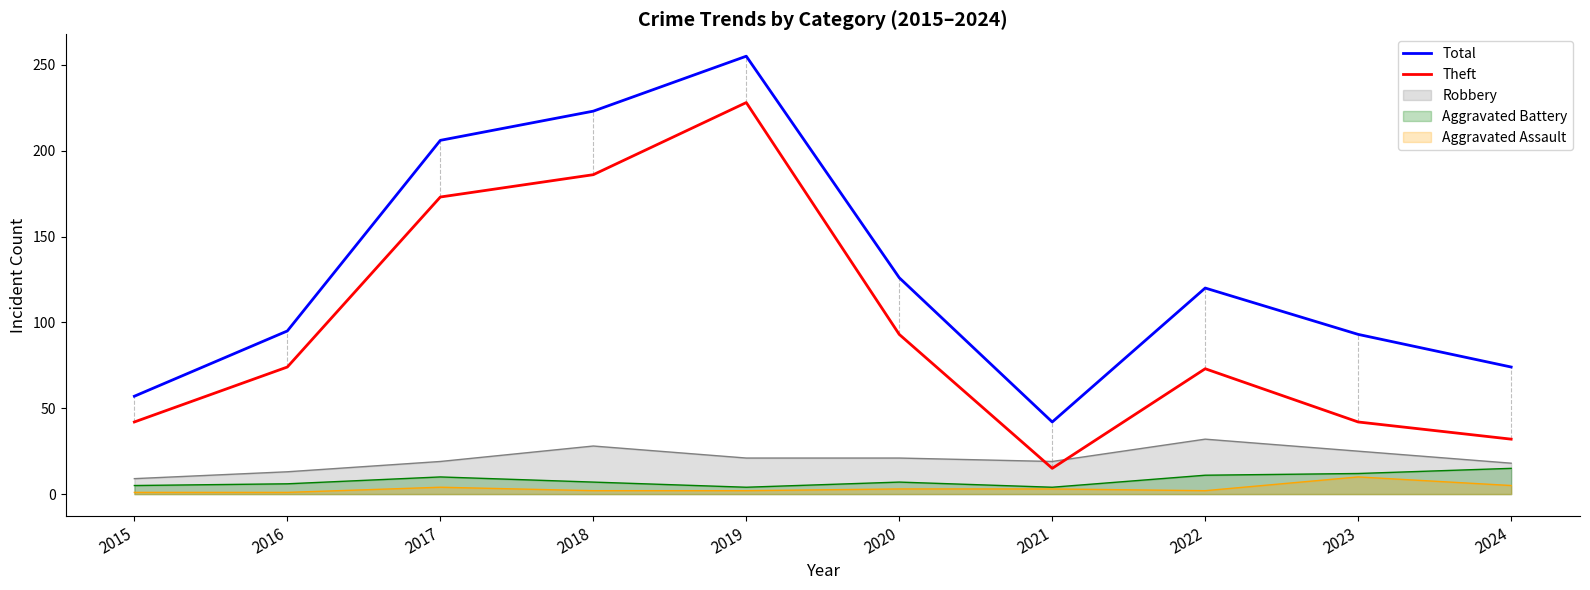

At which category is the sum across all series the highest?

2019